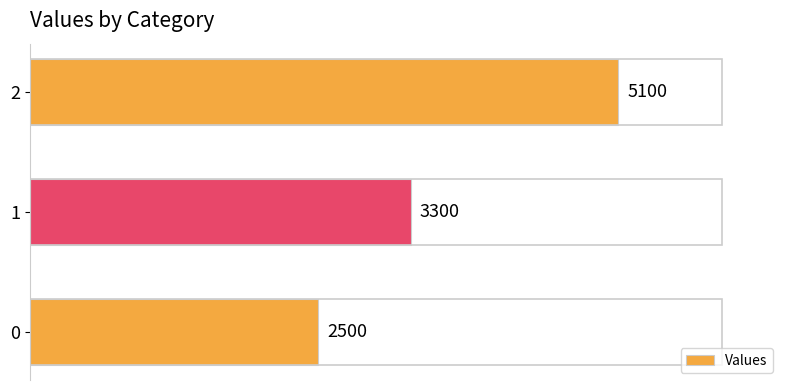

What is the sum of the values at 2 and 1?

8400